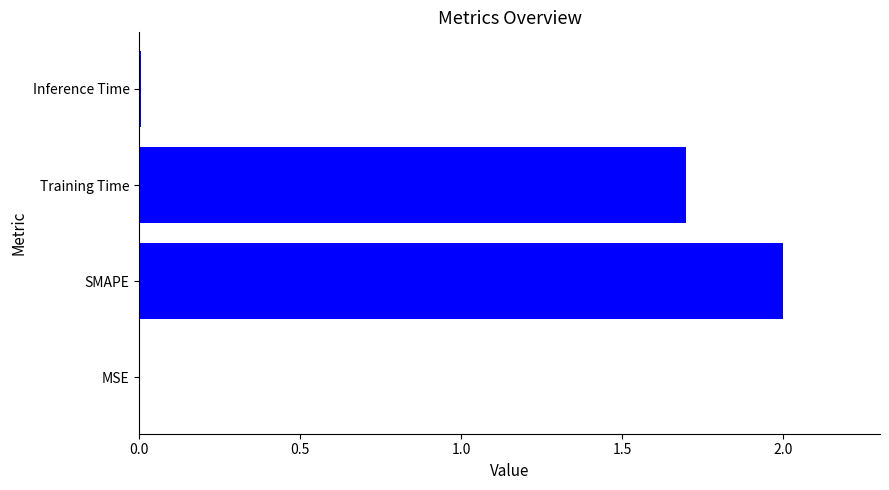

What is the average value?

0.9